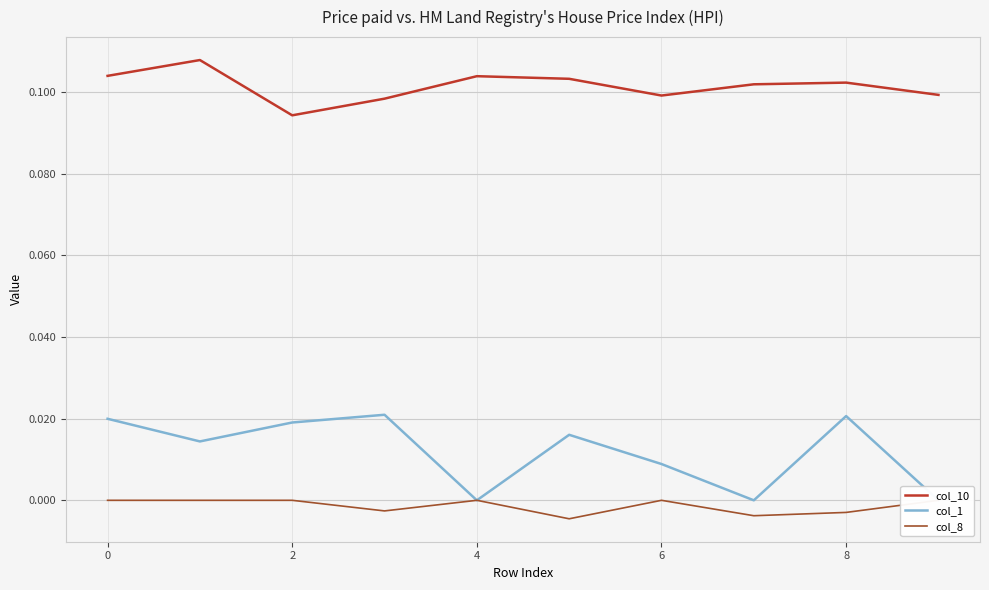

Is it true that col_1 equals 0.0 at 4?

False